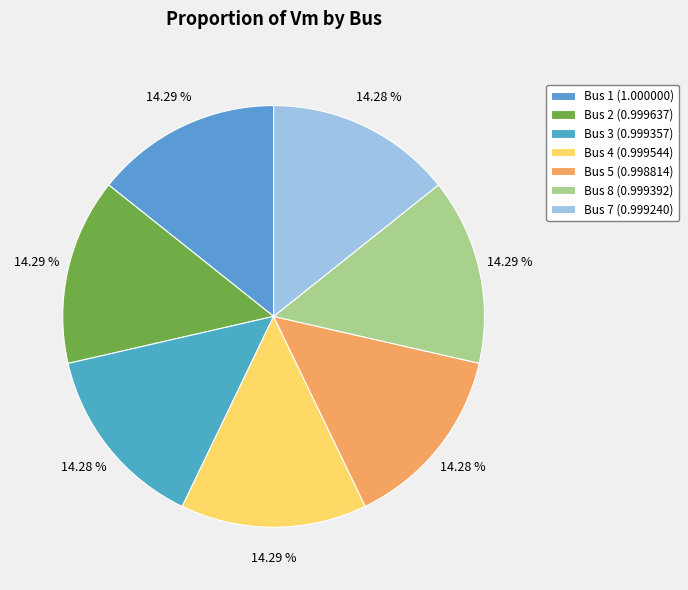

Which slice is the largest?

Bus 1